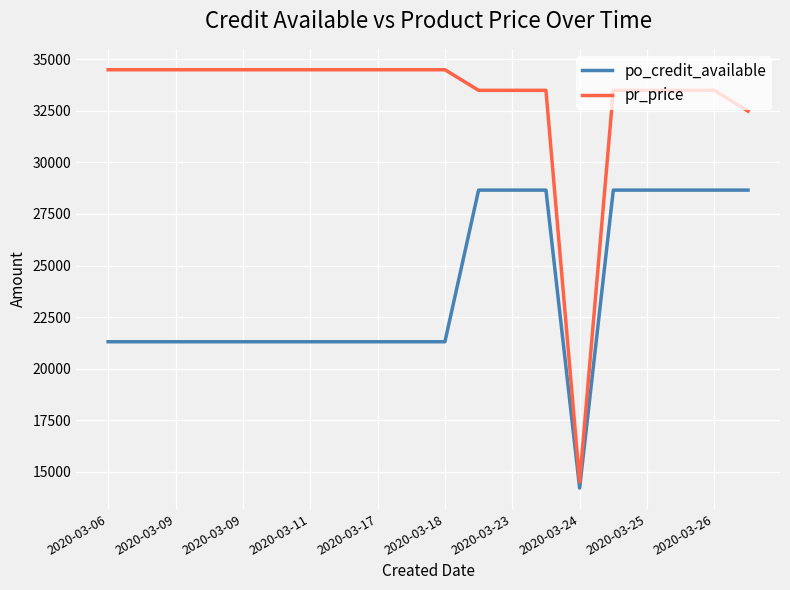

Reading left to right, extract all data points from this chart.

po_credit_available: 21300.0	21300.0	21300.0	21300.0	21300.0	21300.0	21300.0	21300.0	21300.0	21300.0	21300.0	28658.5	28658.5	28658.5	14201.4	28658.5	28658.5	28658.5	28658.5	28658.5
pr_price: 34499.0	34499.0	34499.0	34499.0	34499.0	34499.0	34499.0	34499.0	34499.0	34499.0	34499.0	33500.0	33500.0	33500.0	14500.0	33500.0	33500.0	33500.0	33500.0	32490.0